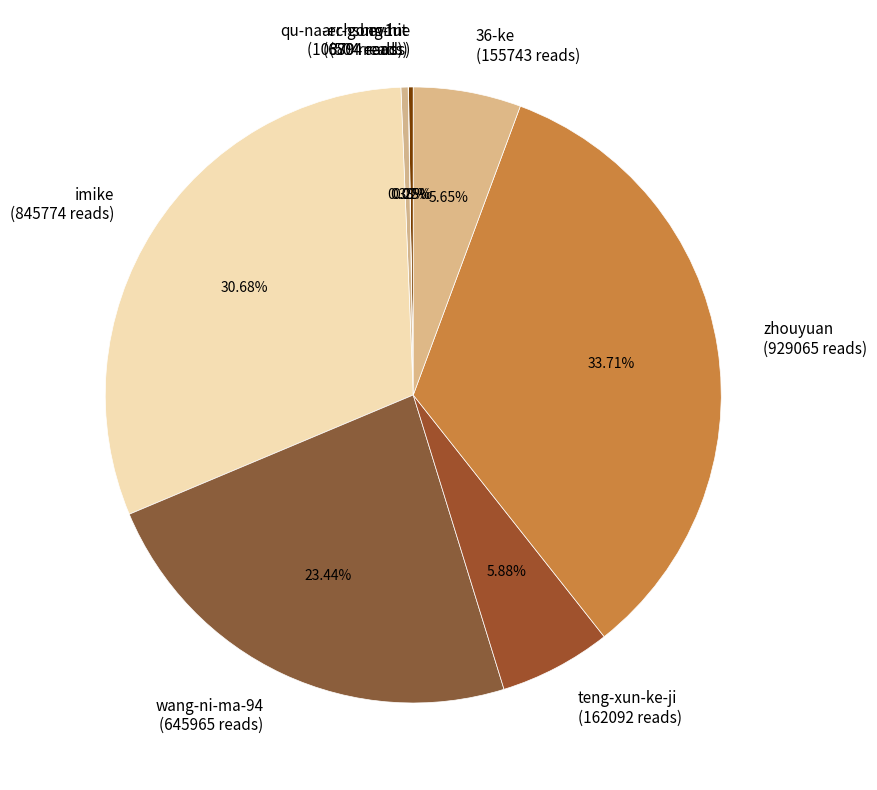

Which has a higher value, zhouyuan or imike?

zhouyuan